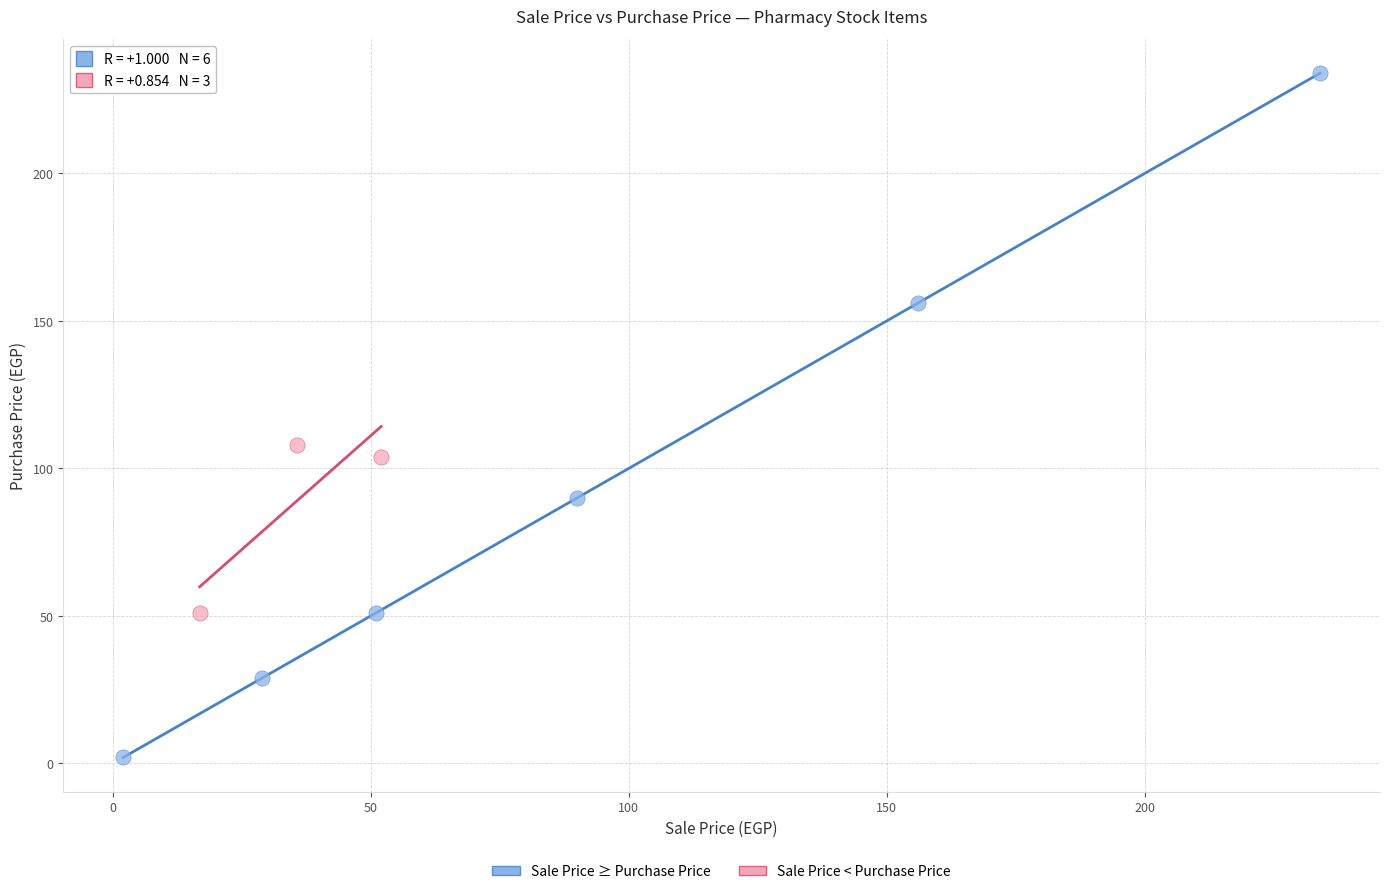

Which series has the widest spread of Y values?

Sale Price ≥ Purchase Price